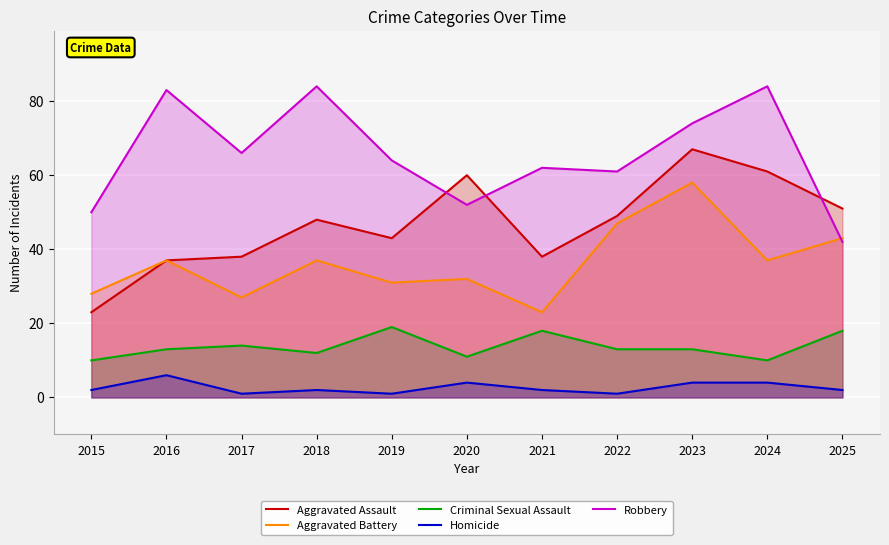

List the labels in order of Robbery value, smallest first.

2025, 2015, 2020, 2022, 2021, 2019, 2017, 2023, 2016, 2018, 2024